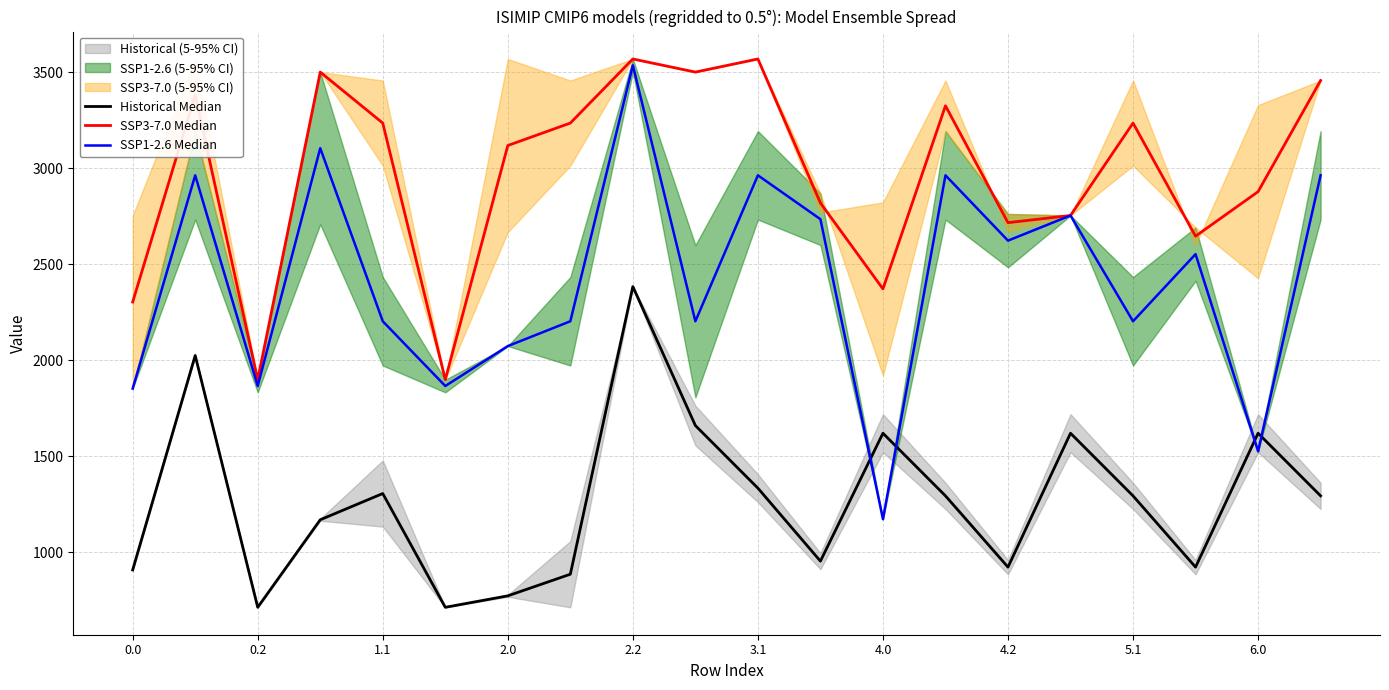

What is the difference between the Historical Median values at 19 and 18?

326.0